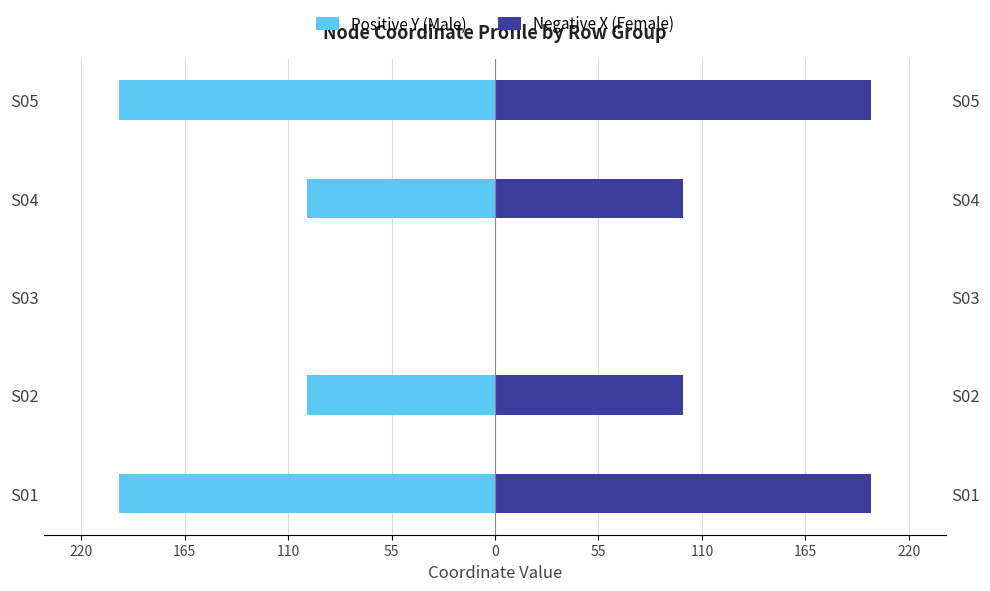

What is the sum of all Positive Y (Male) values?

-600